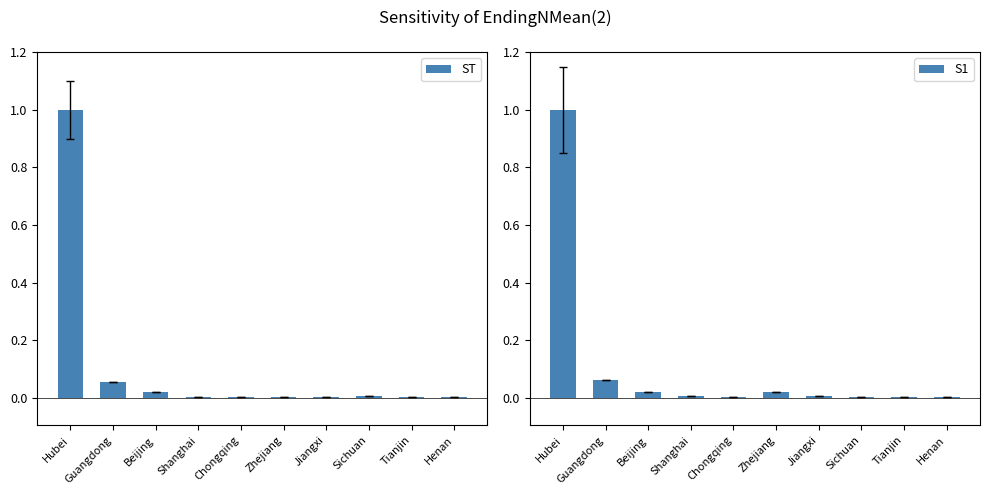

Which category has the lowest value in the ST series?

Shanghai